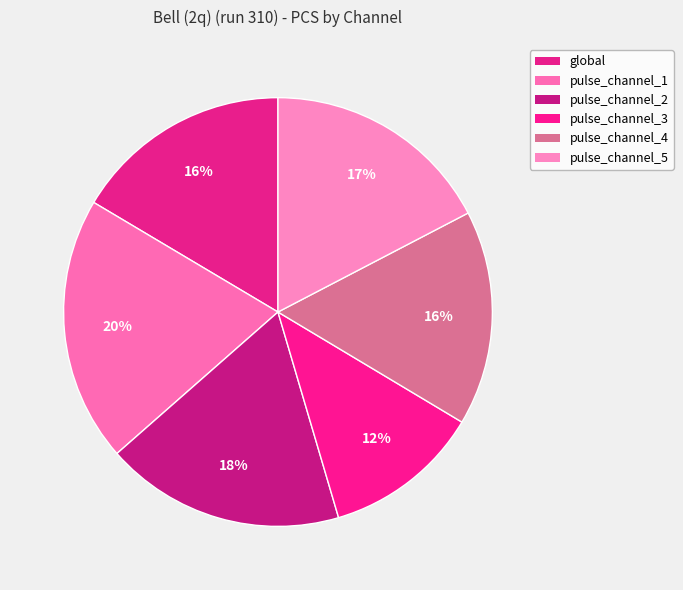

Which category has the biggest portion of the pie?

pulse_channel_1